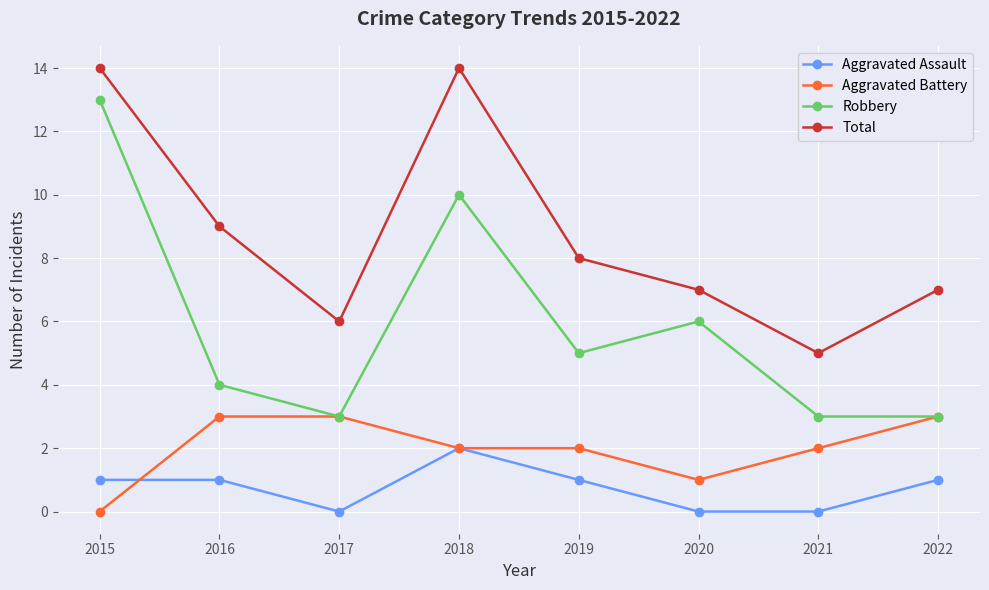

Count the number of data series in this chart.

4